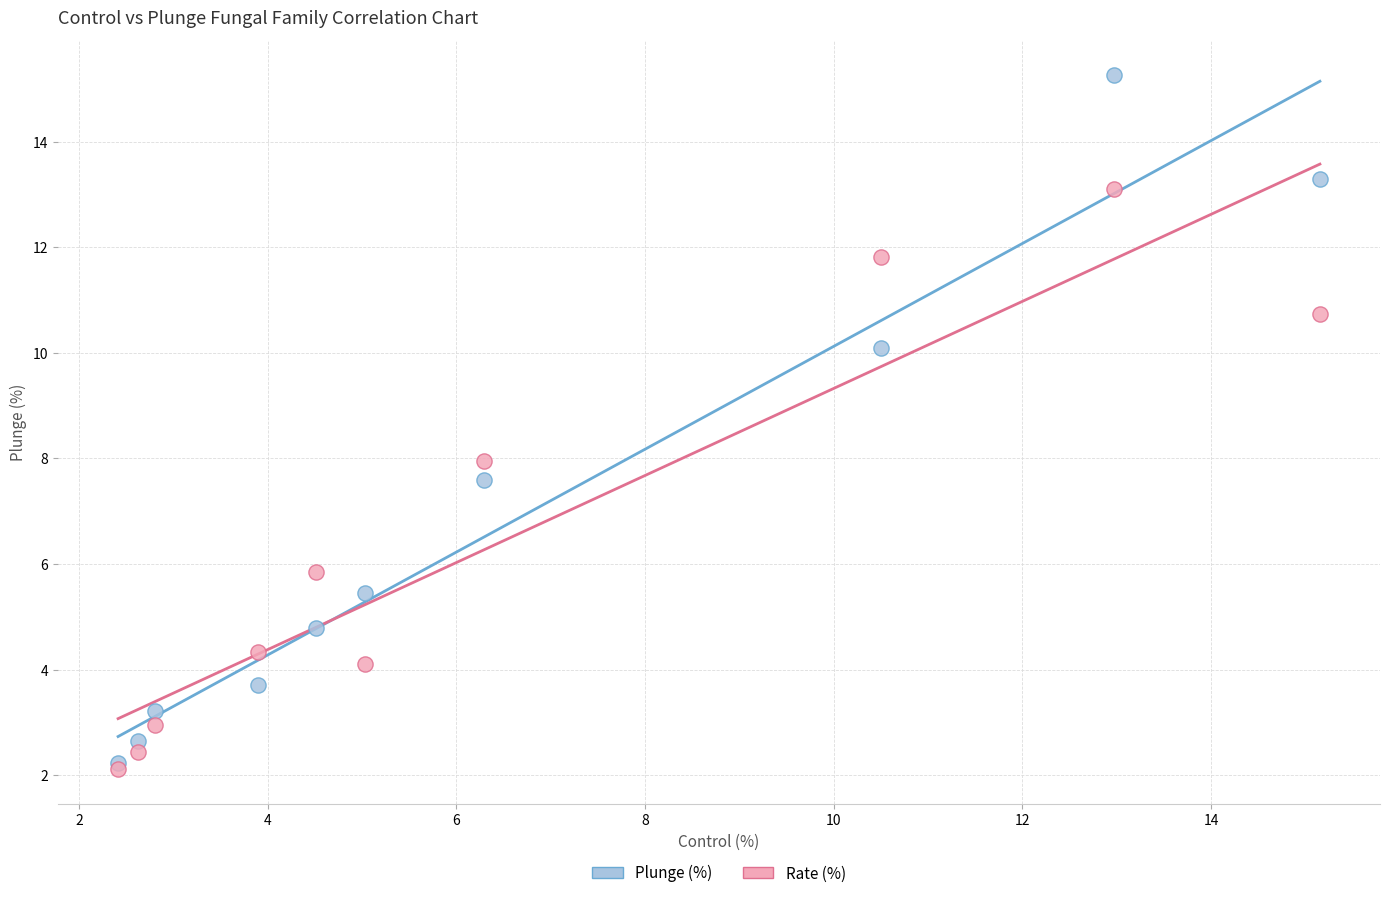

In the Rate (%) series, what Y value is closest to 7?

8.0